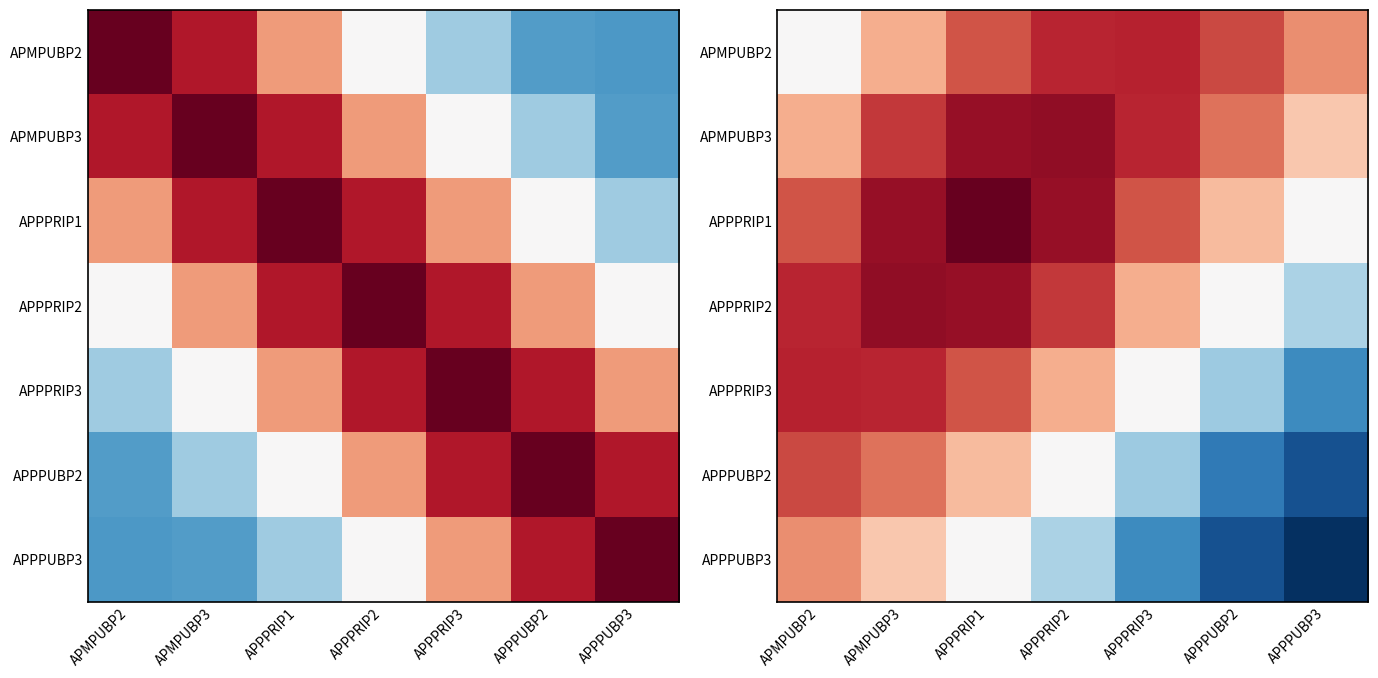

The value of APPPUBP3 at APPPUBP2 is -0.9. True or false?

True